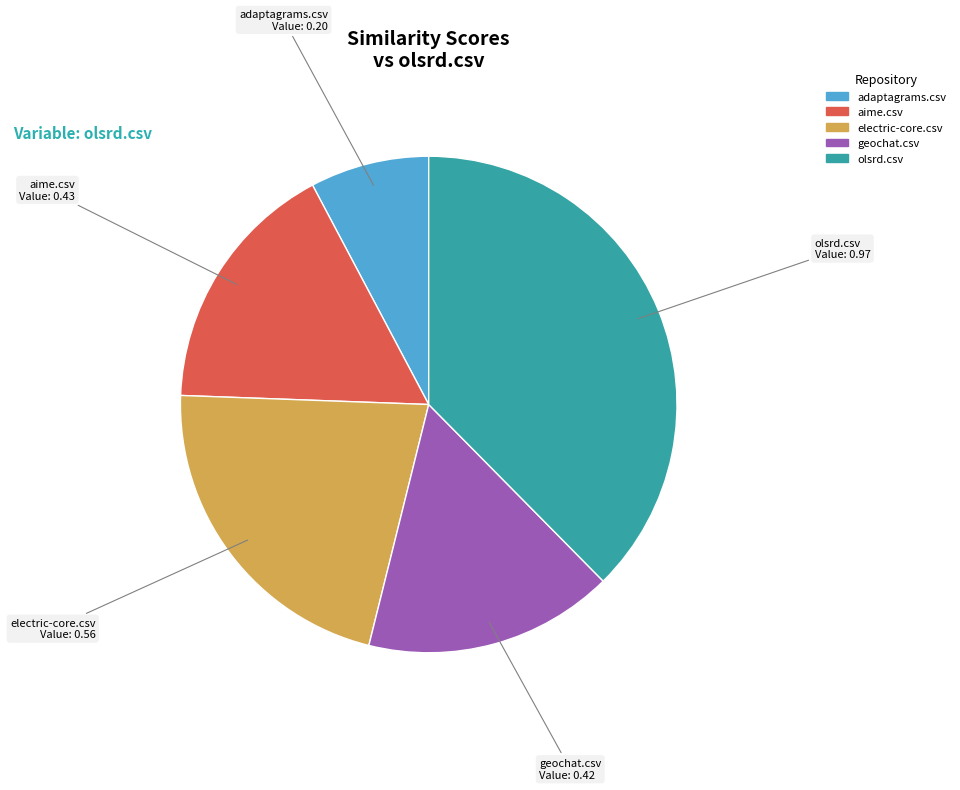

Count the number of slices in the pie.

5